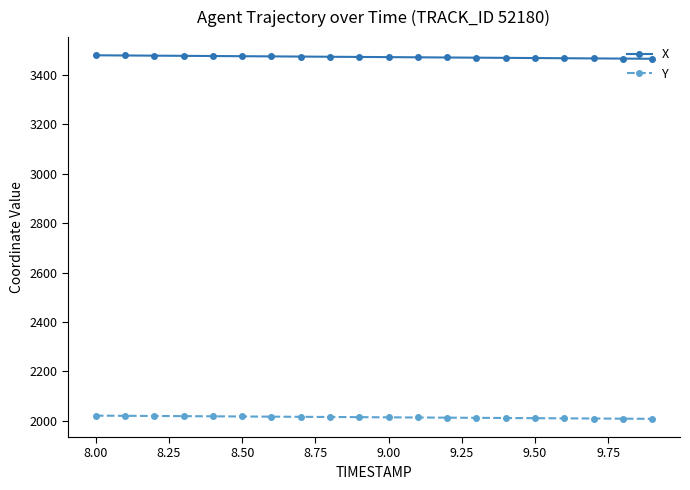

What is the value of the X point at the 3rd from the left?

3476.6